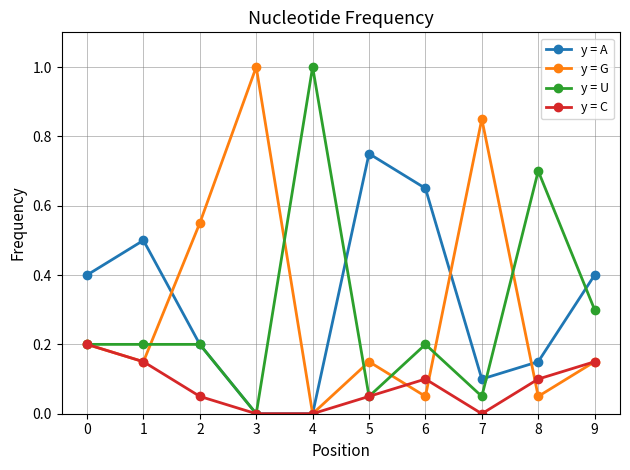

Which category has the highest value in the y = G series?

3